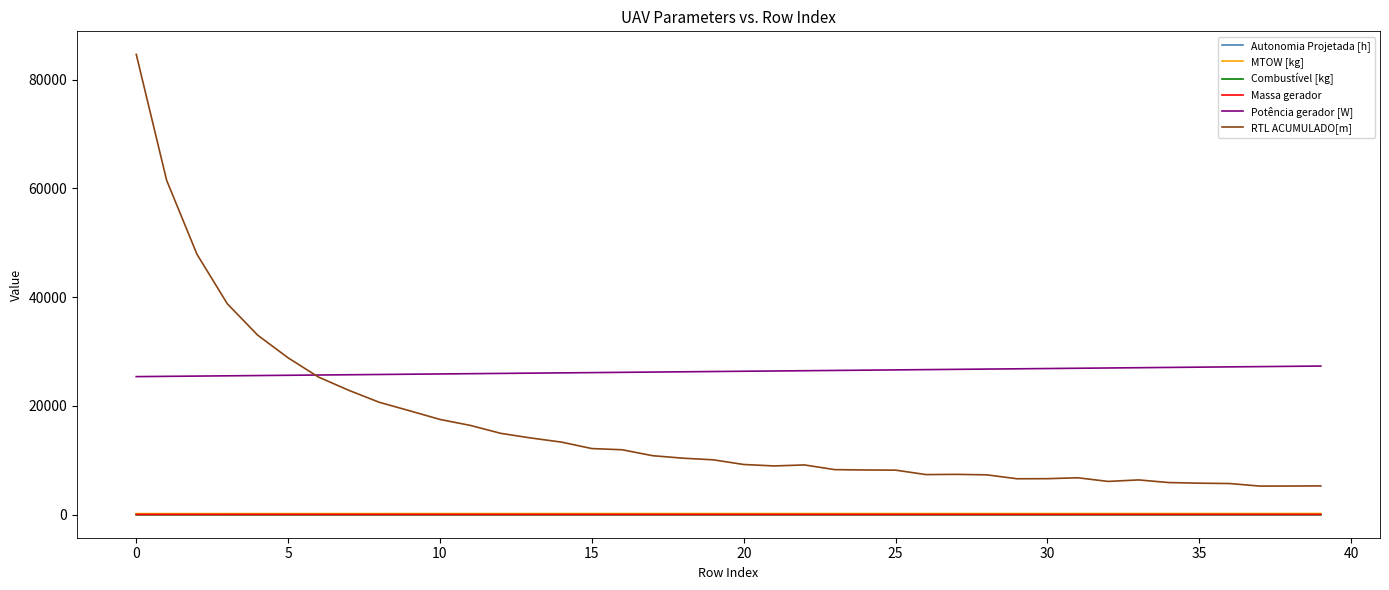

True or false: Autonomia Projetada [h] and RTL ACUMULADO[m] cross at least once.

False